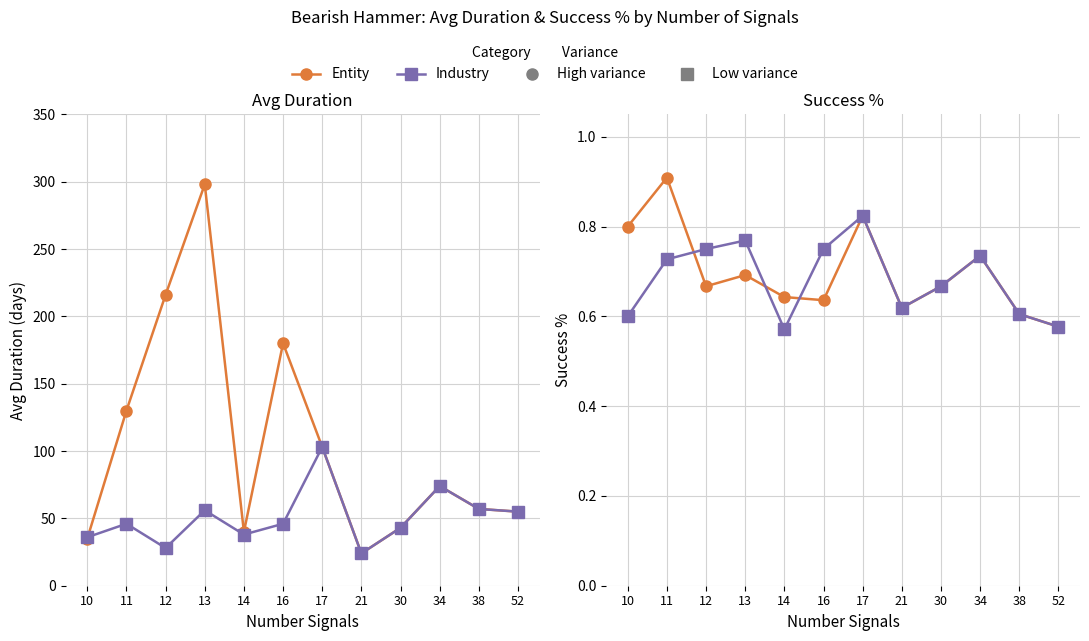

Rank the series at 38 from highest to lowest value.

Entity (Avg Duration), Industry (Avg Duration), Entity (Success %), Industry (Success %)